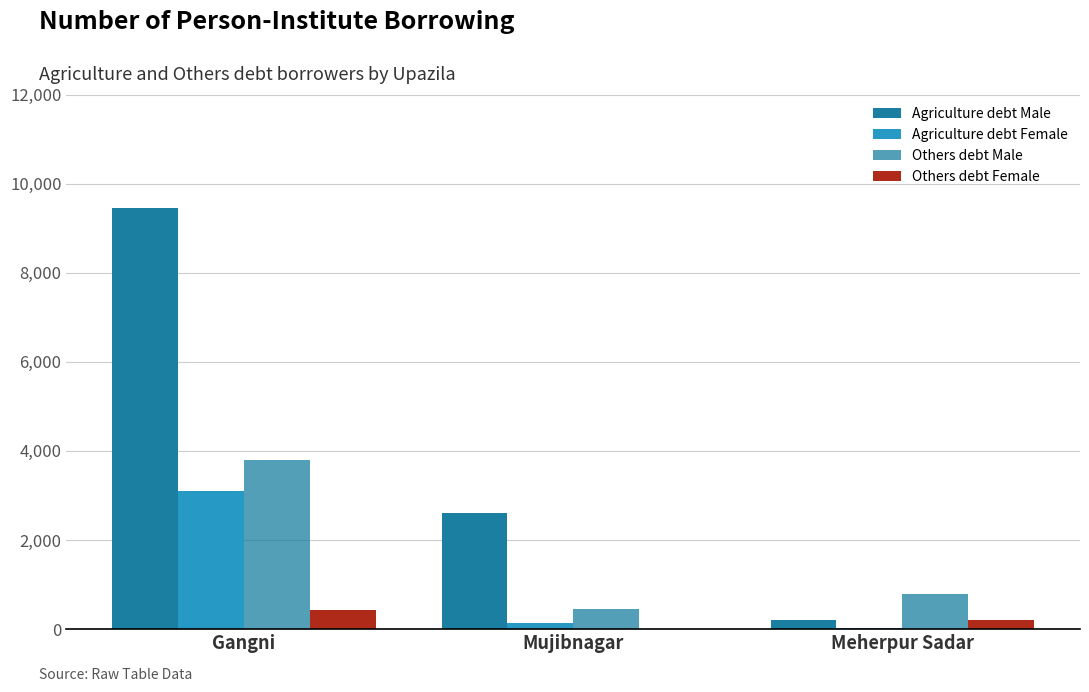

How many distinct data groups are displayed?

4